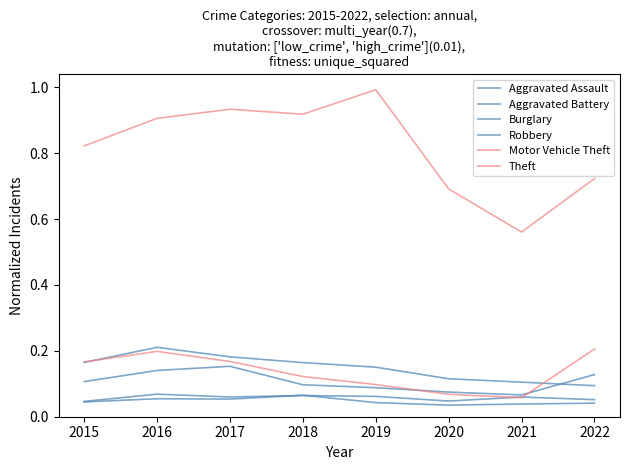

Is this an area chart (filled region under the line)?

No